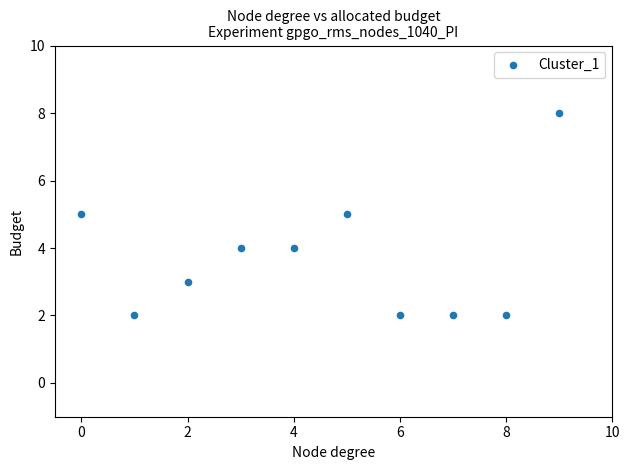

What is the average Y value?

4